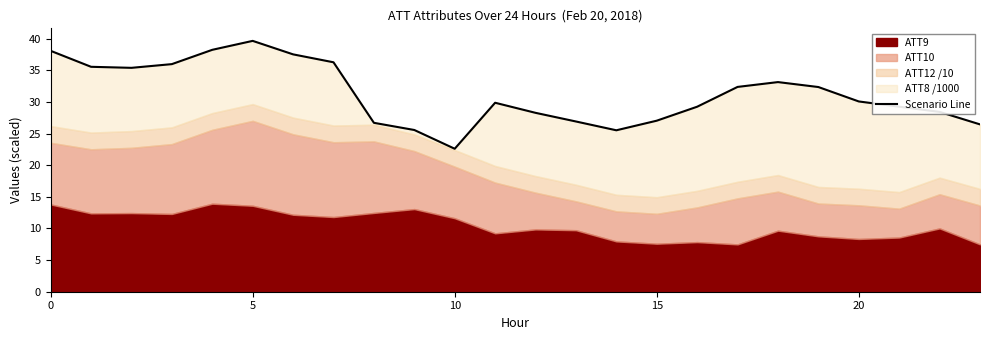

True or false: the data shows 19.7 at 22.

False